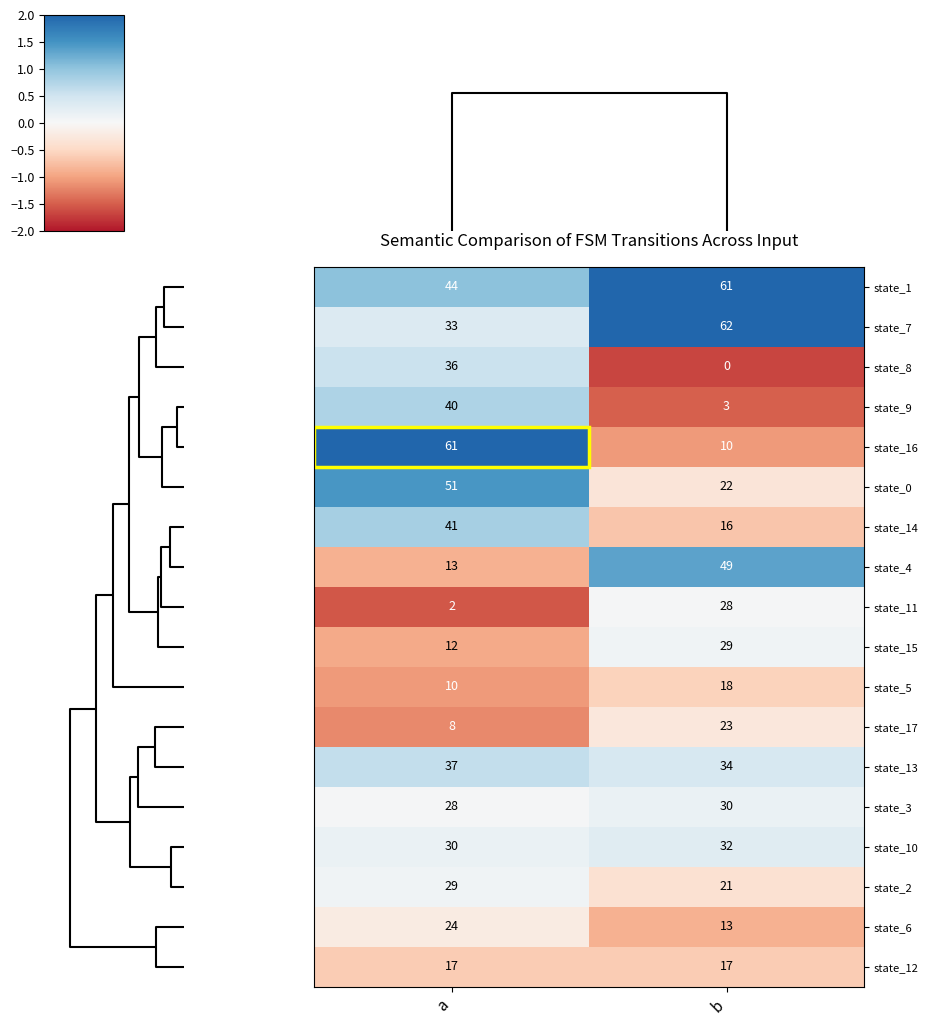

What value does the state_12 series have at b?

17